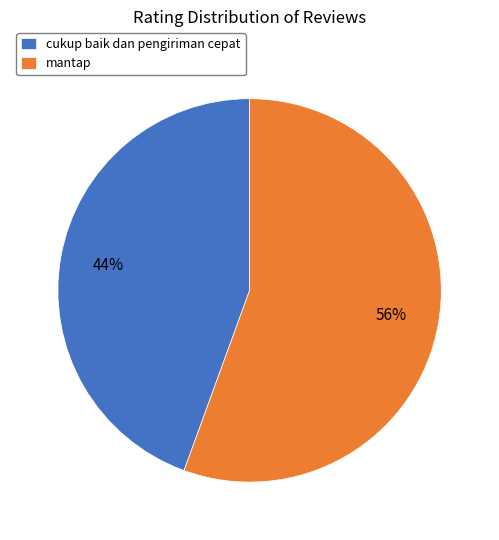

Between mantap and cukup baik dan pengiriman cepat, which is larger?

mantap